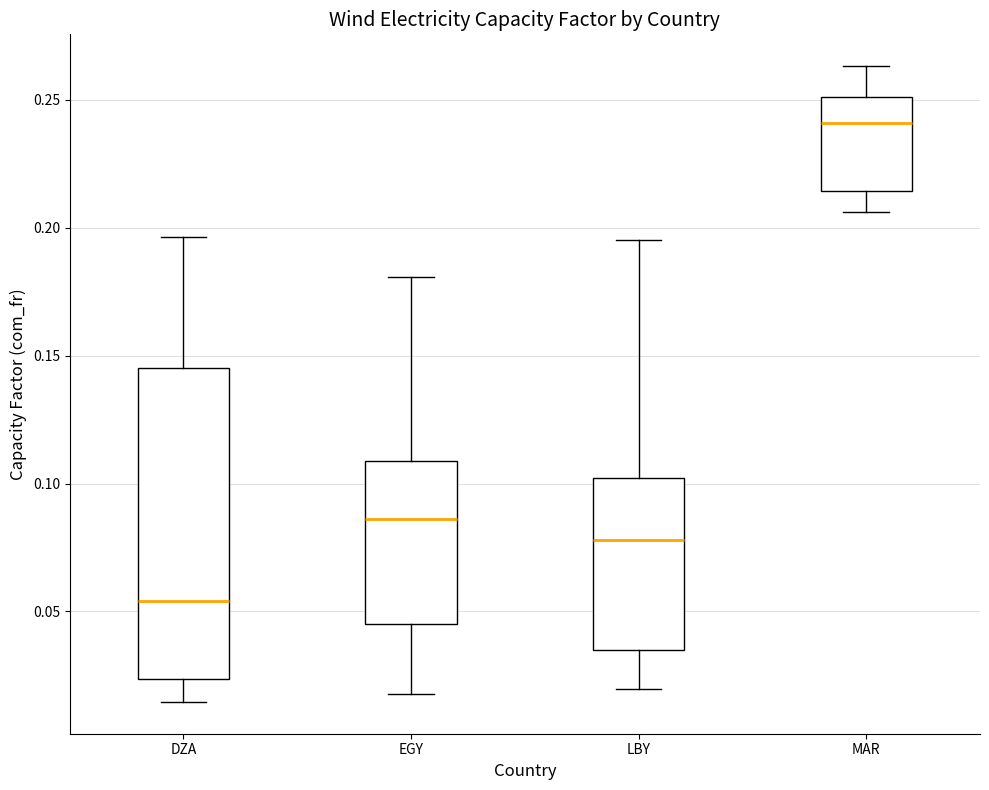

Comparing the boxes themselves (not the whiskers), which one is the tallest?

DZA